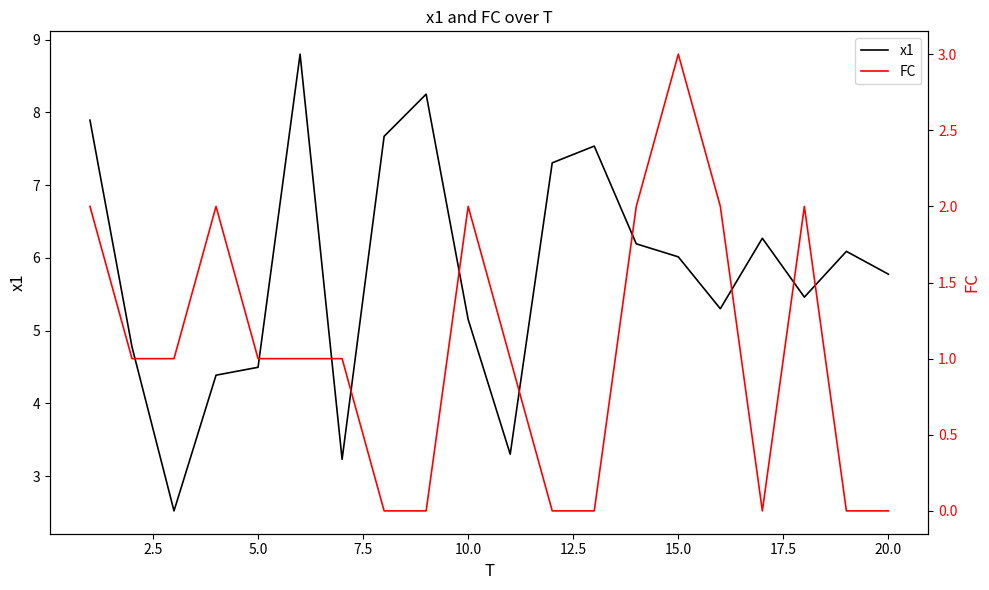

What are all the series names shown in the legend?

x1, FC